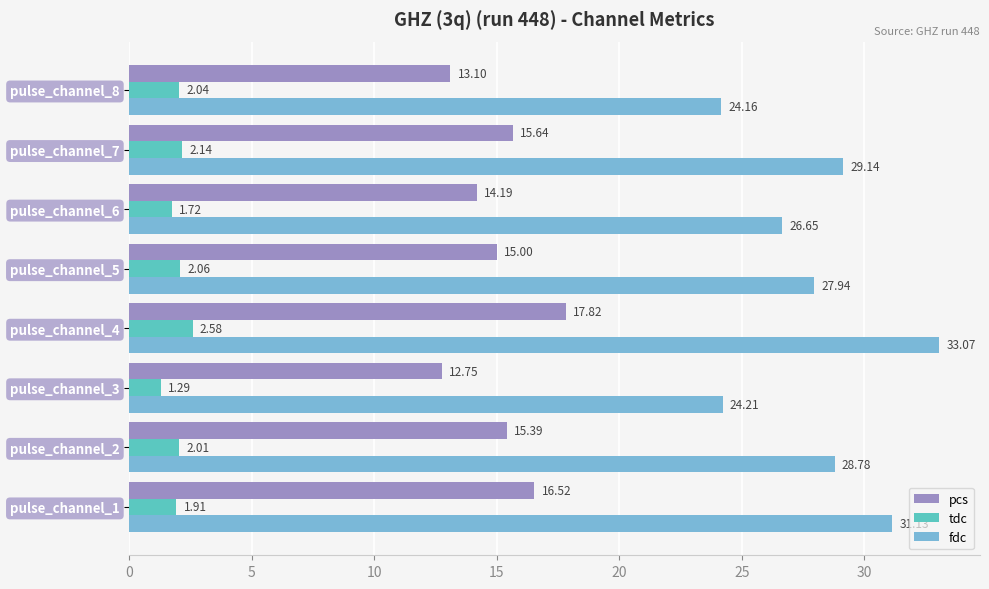

What is the sum of all fdc values?

225.1